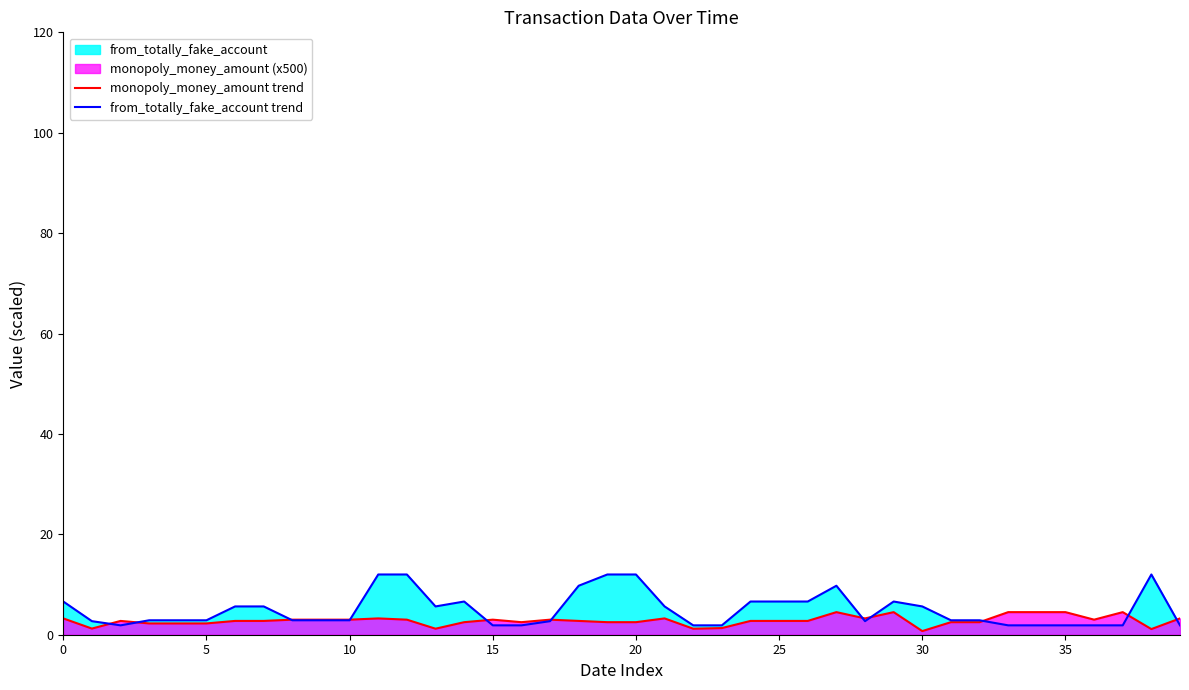

Which series has the largest range (max minus min)?

from_totally_fake_account trend